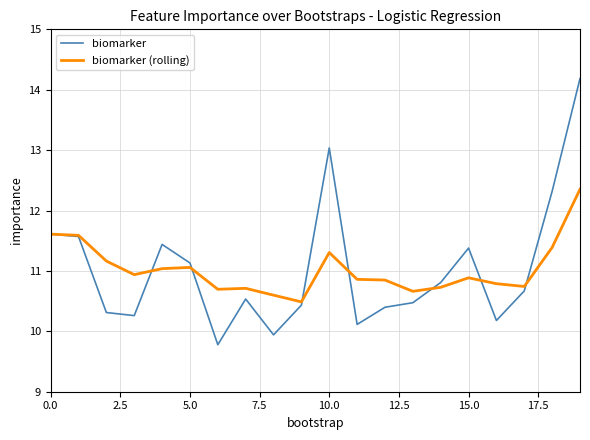

Which series has the largest range (max minus min)?

biomarker